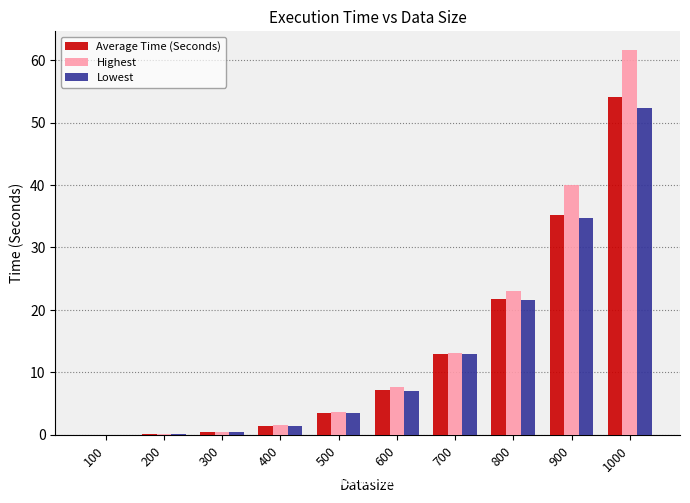

What are all the series names shown in the legend?

Average Time (Seconds), Highest, Lowest